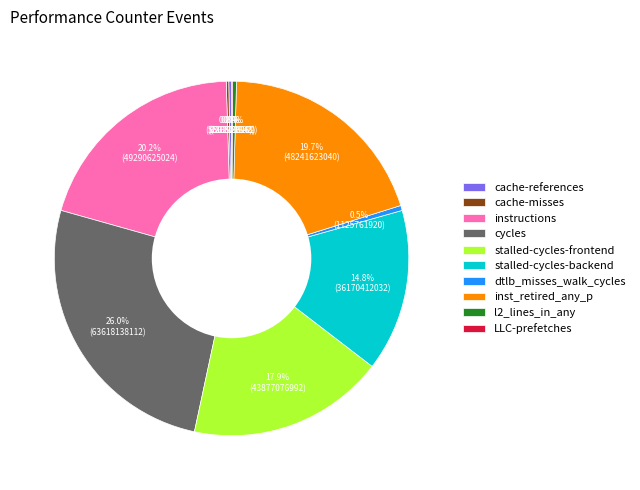

Which slice is the largest?

cycles